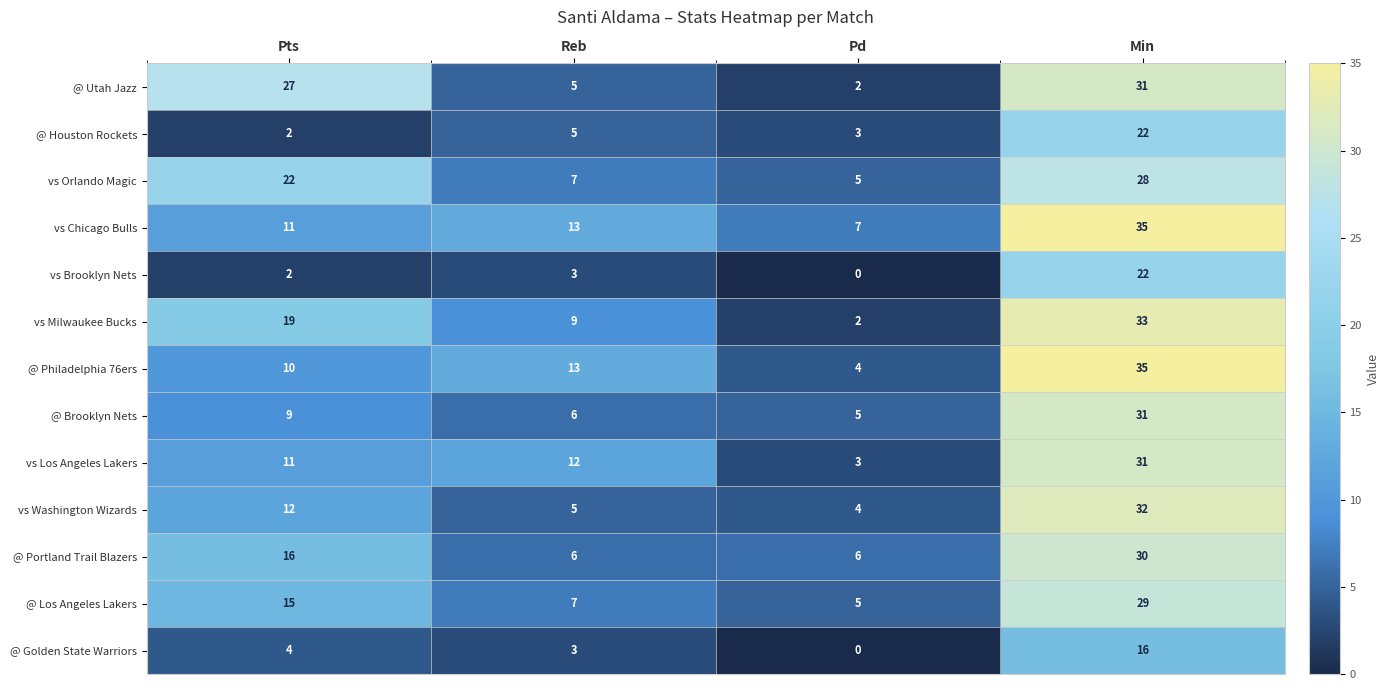

True or false: @ Philadelphia 76ers has a value of 13 at Reb.

True